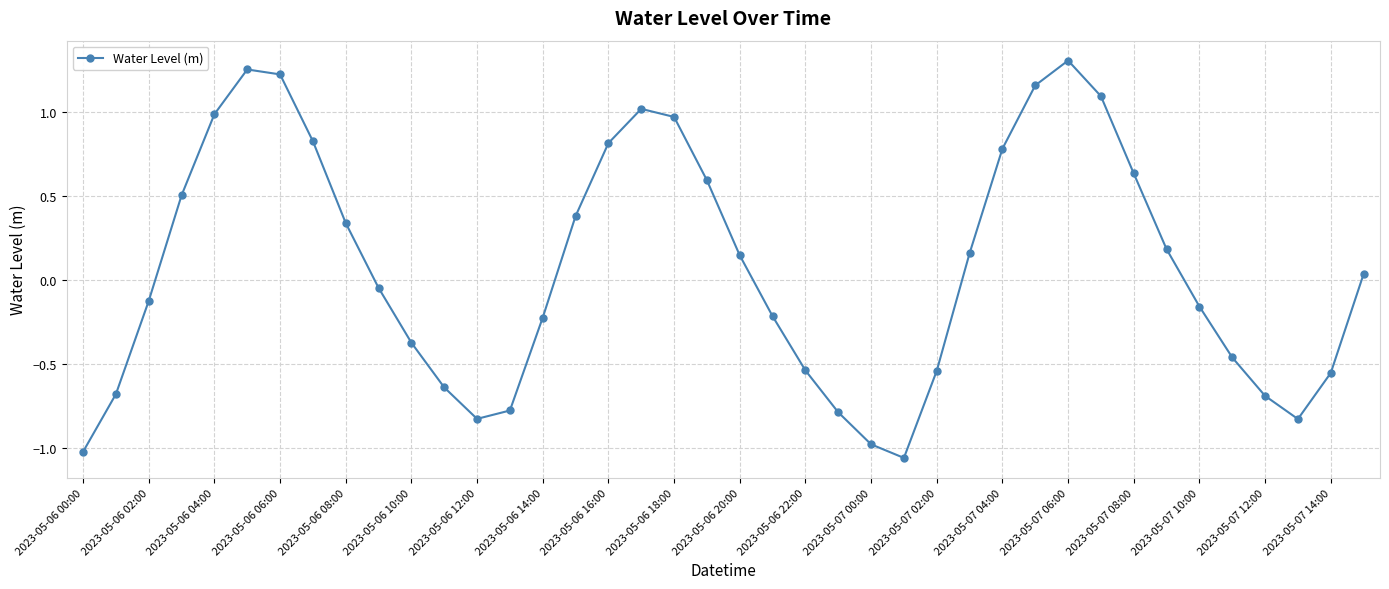

What is the difference between the maximum and second lowest values?

2.3